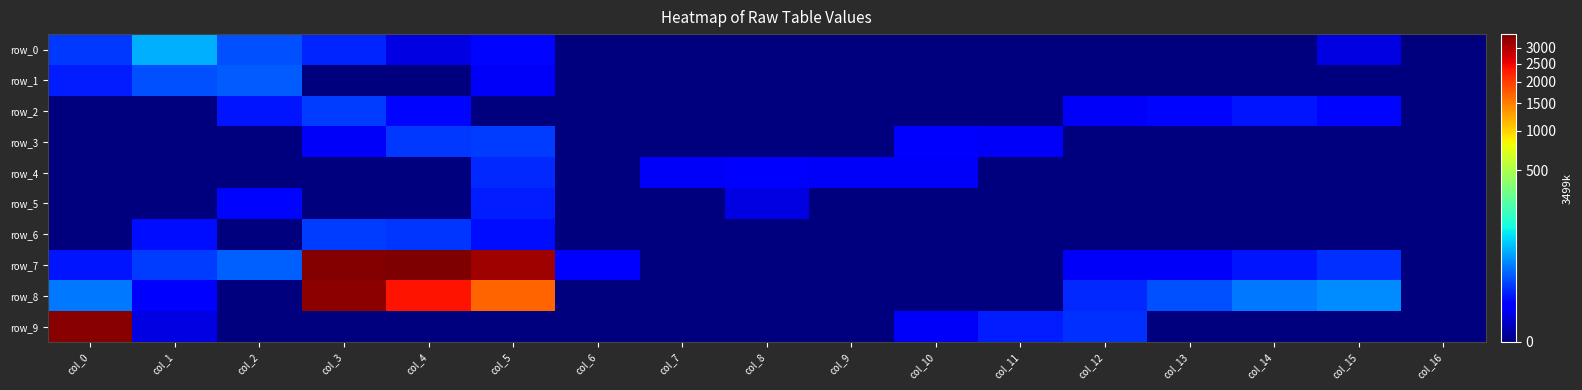

Which category has the highest value in the row_6 series?

col_3